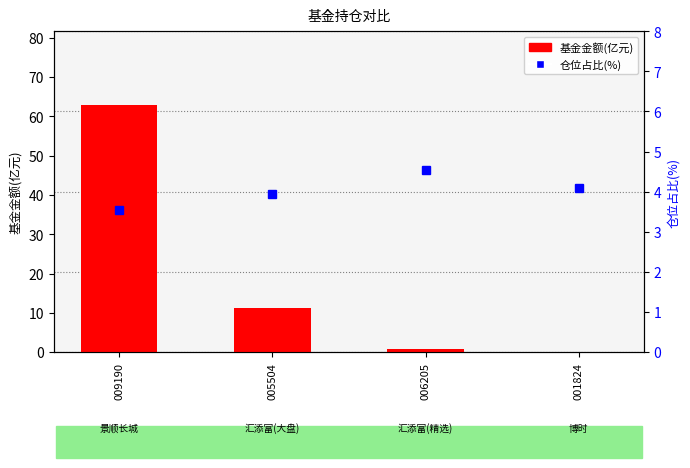

What are all the series names shown in the legend?

基金金额(亿元), 仓位占比(%)